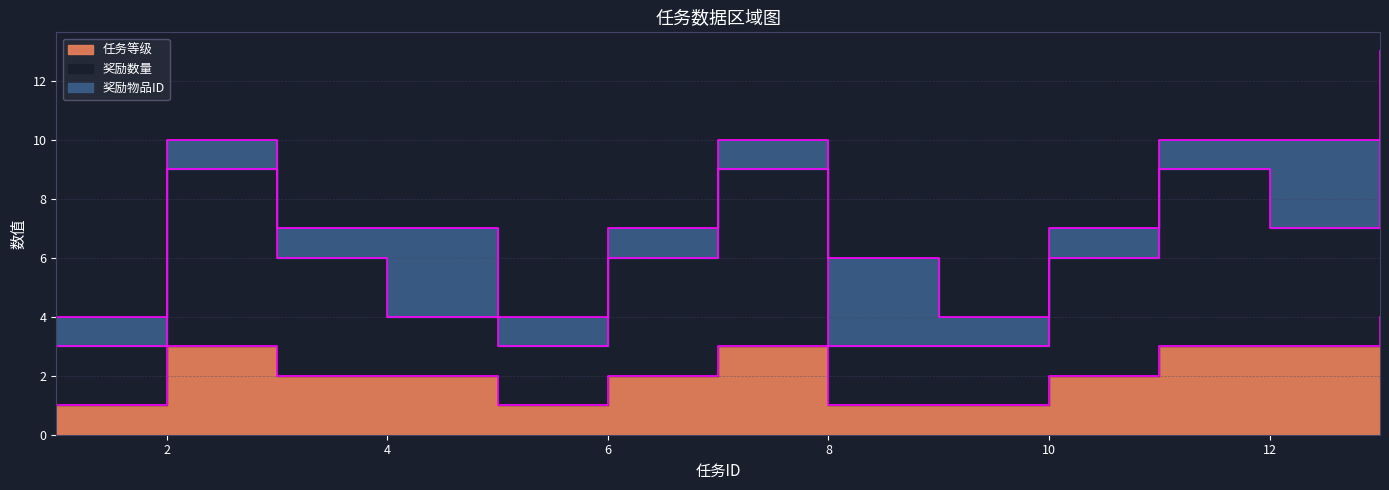

How many values in the 奖励数量 series exceed 6?

5